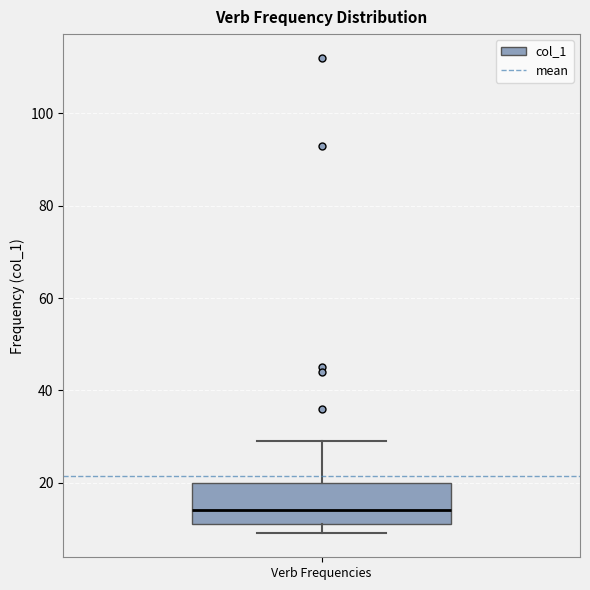

Where does the median line of the box for Verb Frequencies sit on the y-axis? The values are not printed on the chart, so give them approximately, as read against the axis.

14